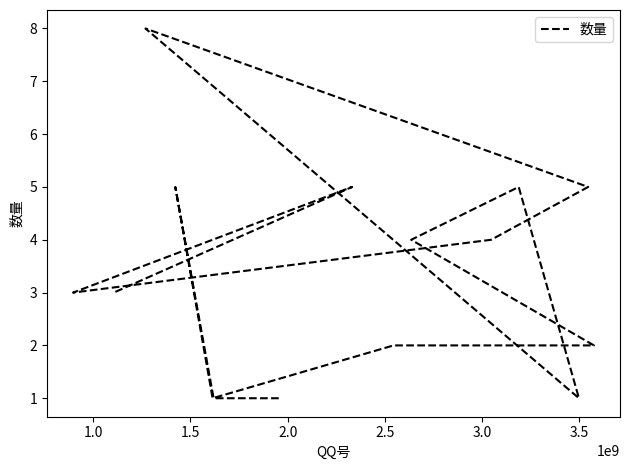

True or false: the data shows 12 at 9.

False